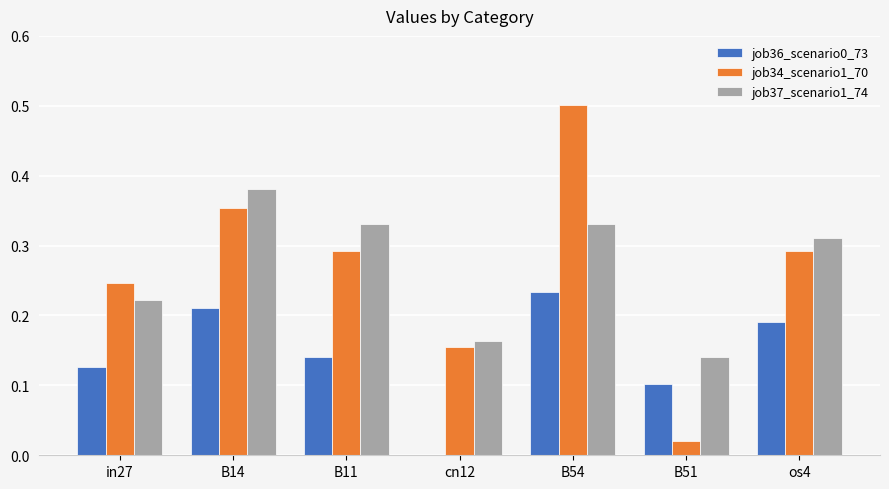

Between B51 and os4, which series saw the biggest shift?

job34_scenario1_70